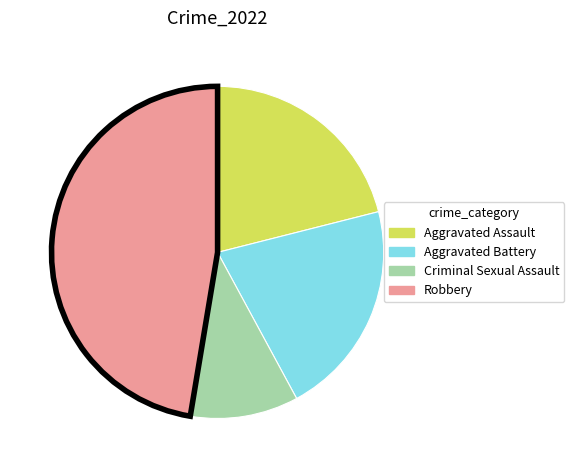

Is it true that Criminal Sexual Assault is 11% of the pie?

True